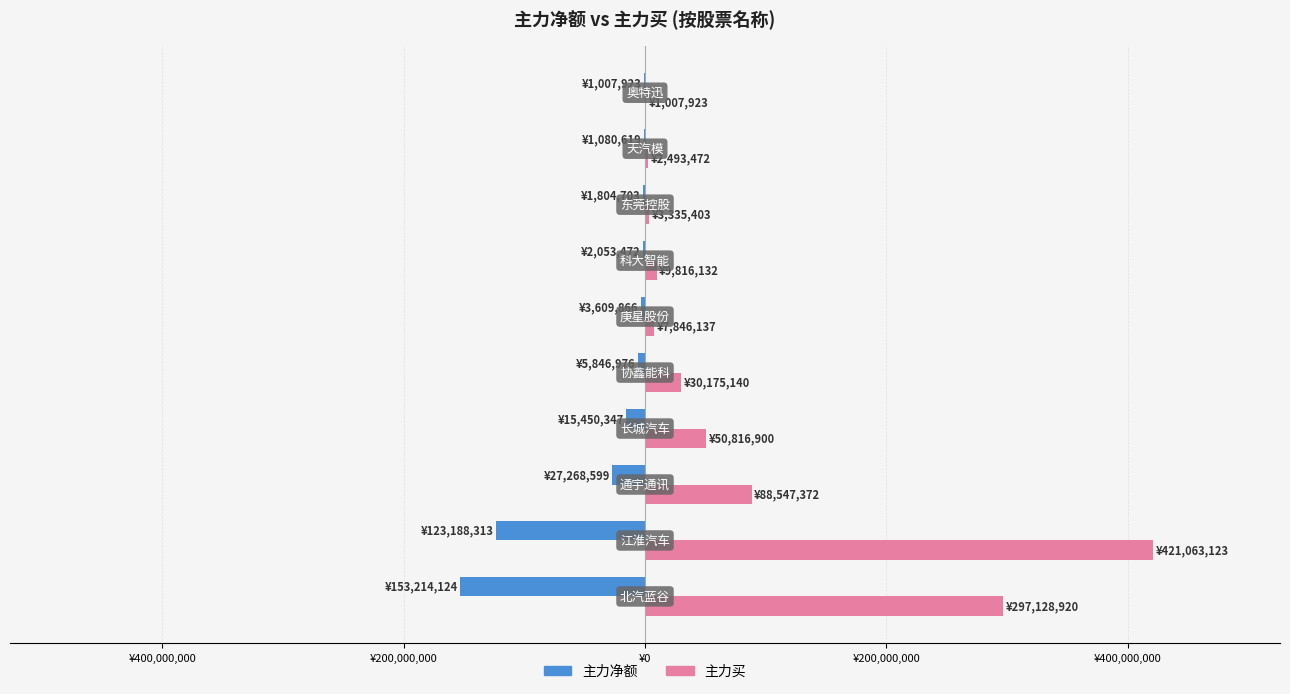

What is the greatest value displayed?

421063123